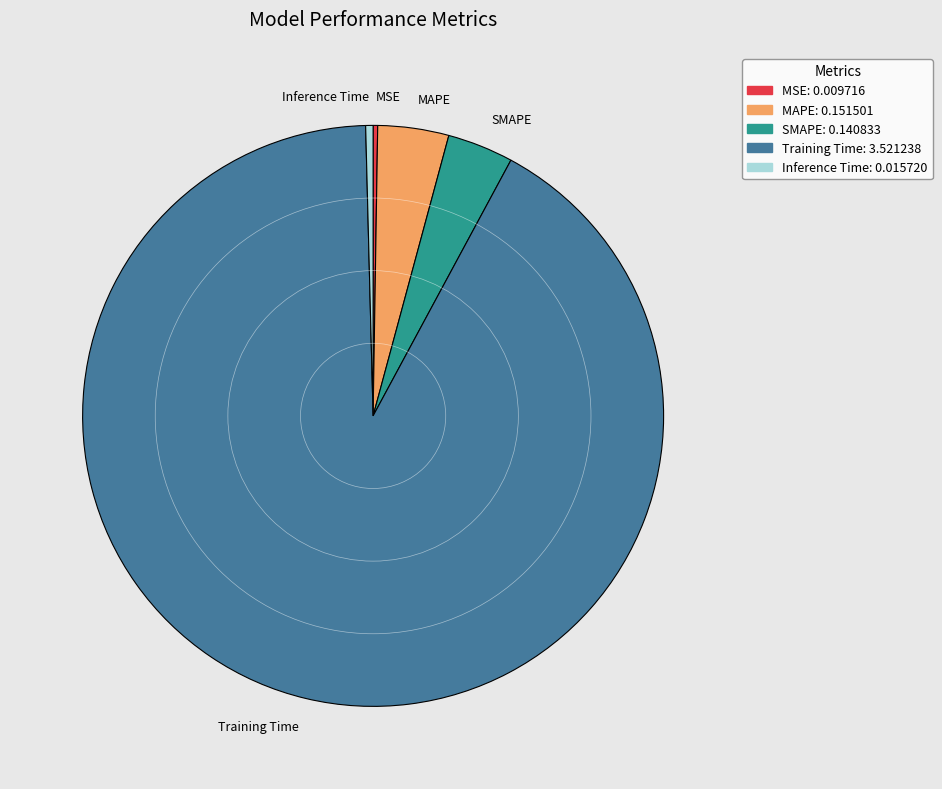

Do MAPE and SMAPE together represent more than half of the pie?

No